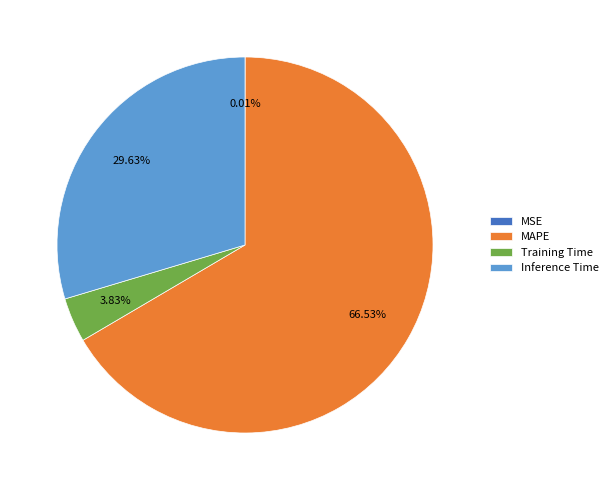

Is there a majority slice in this chart?

Yes